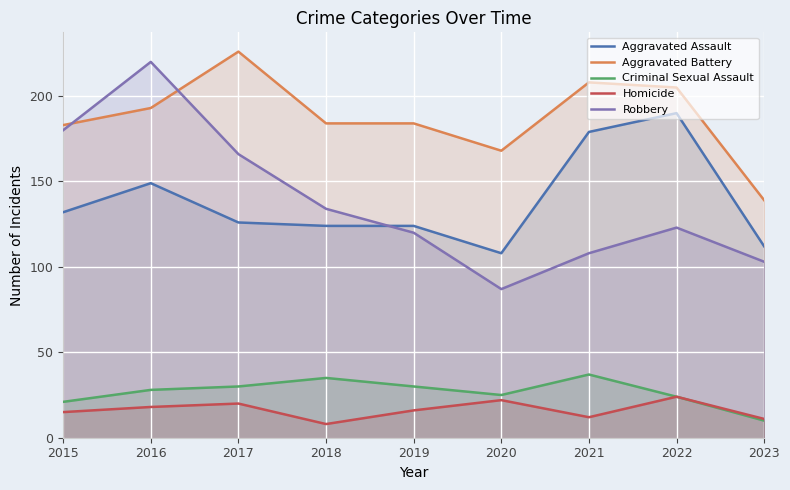

What is the smallest value displayed?

8